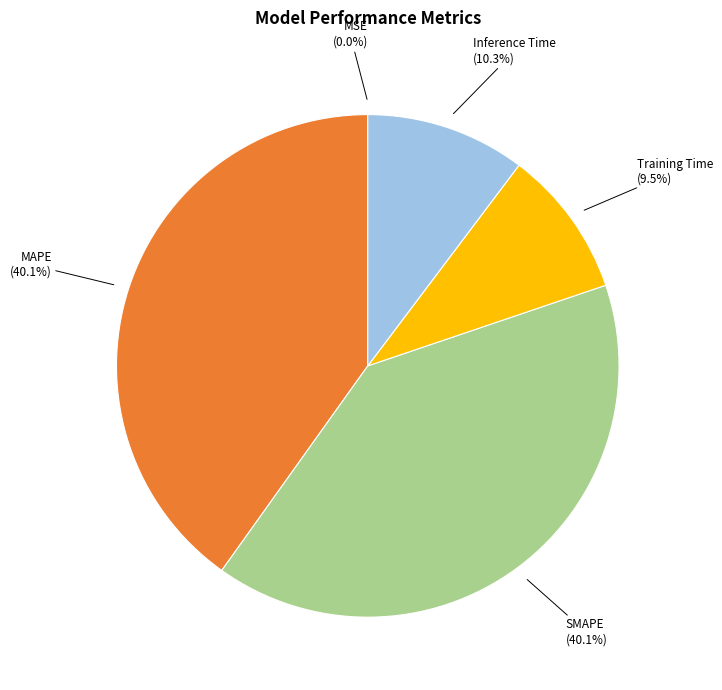

How much of the chart is everything except SMAPE?

59.9%